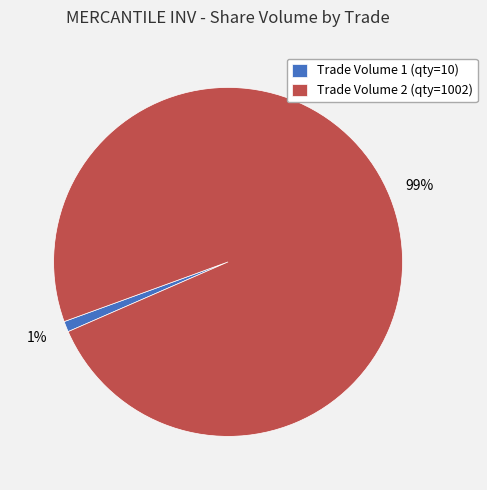

To the nearest percent, what is the average slice percentage?

50%